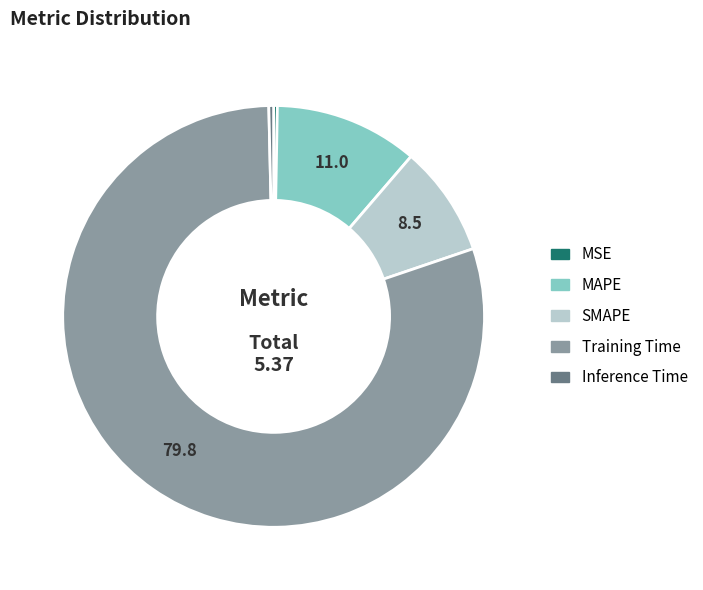

Which category accounts for the majority?

Training Time